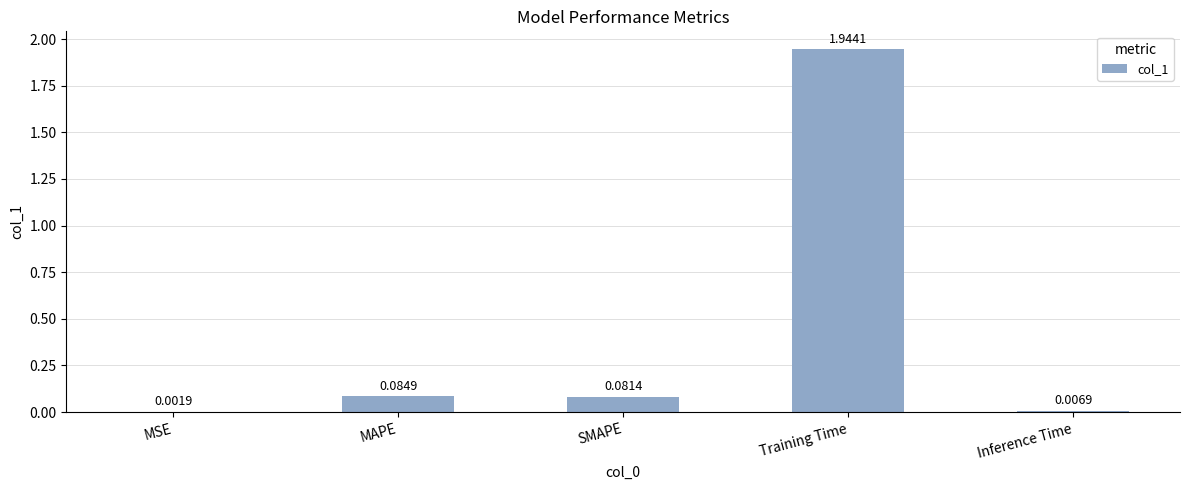

At which label is the value closest to 0?

MSE